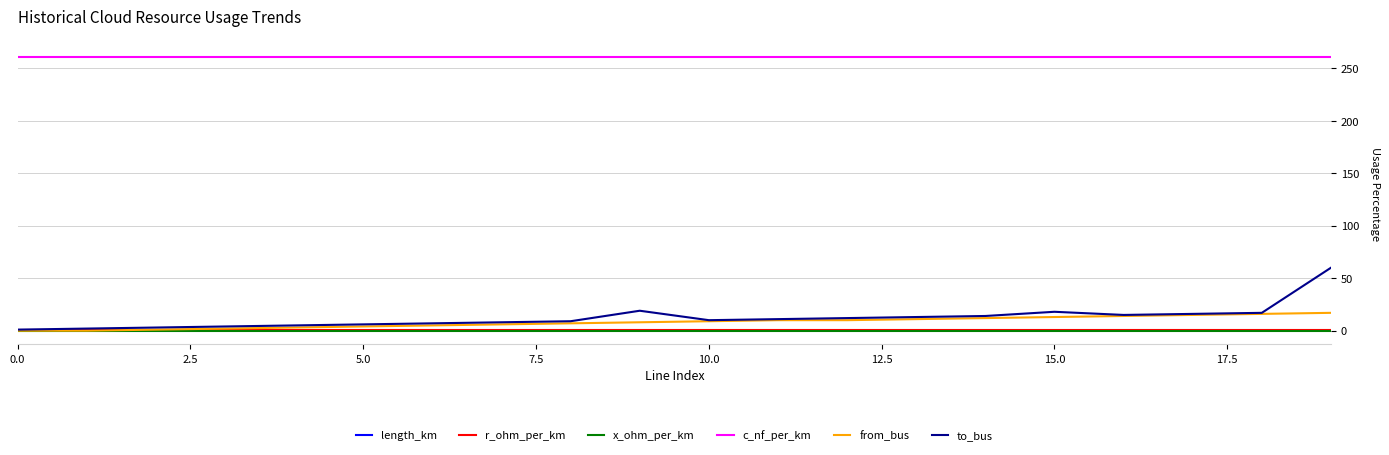

Which series has the largest total across all categories?

c_nf_per_km